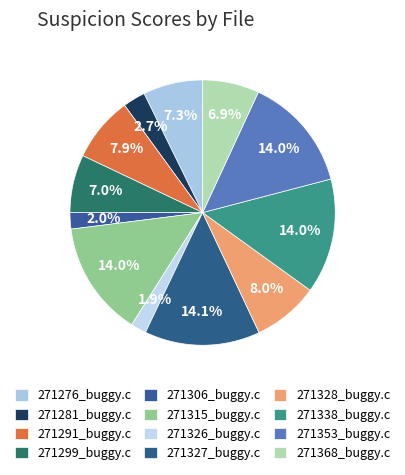

How many slices are in this pie chart?

12